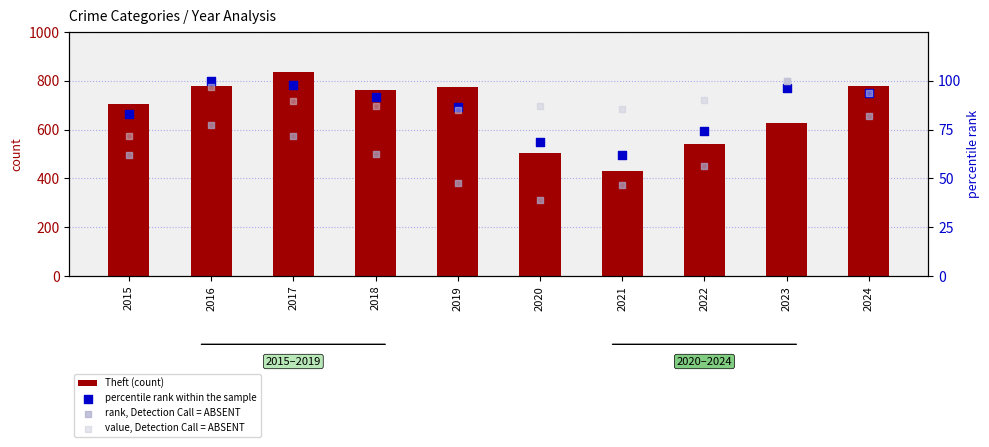

Which series has the largest Y range (max minus min)?

Theft (count)